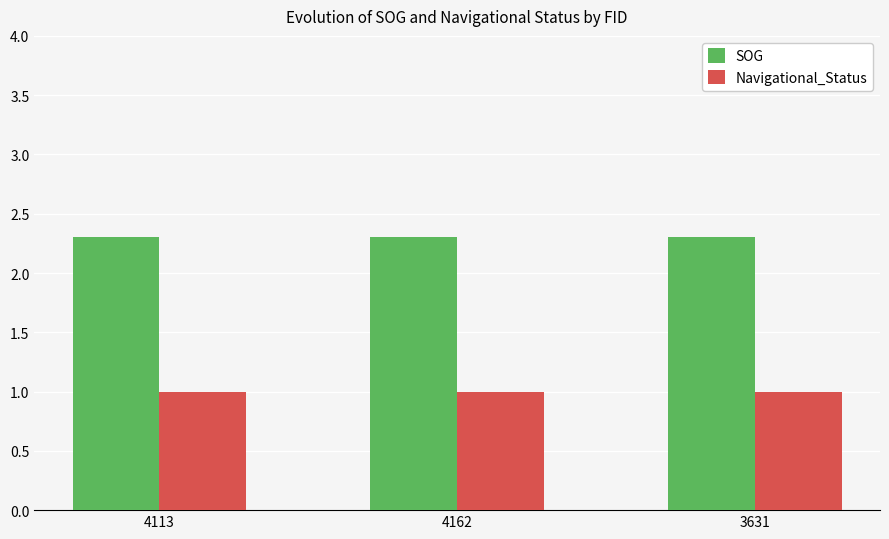

Does the chart contain any negative values?

No